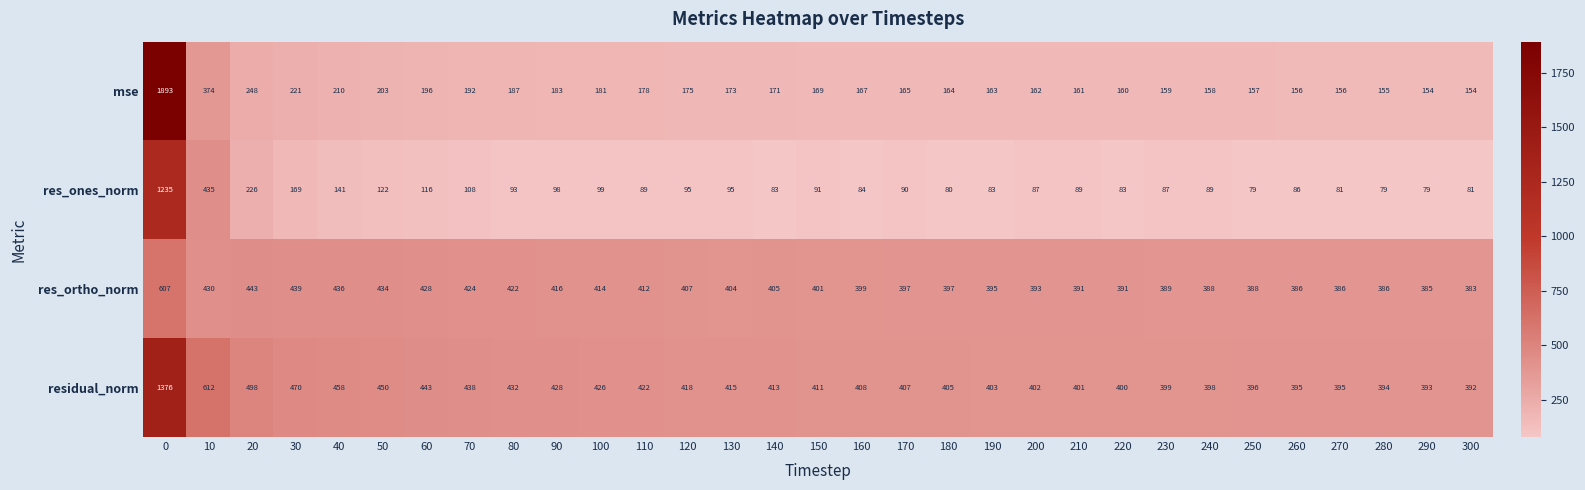

Rank the series at 30 from lowest to highest value.

res_ones_norm, mse, res_ortho_norm, residual_norm